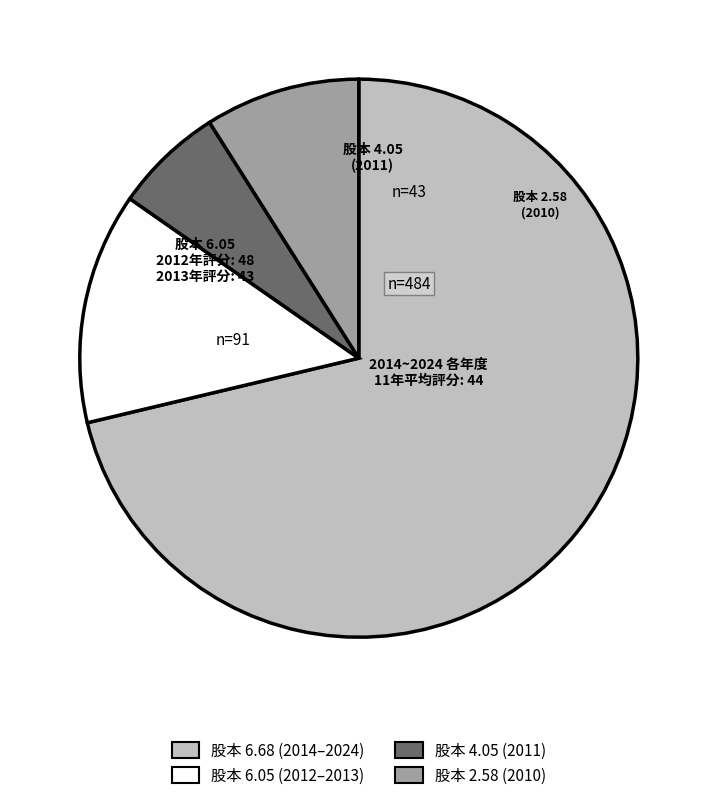

Is there a majority slice in this chart?

Yes